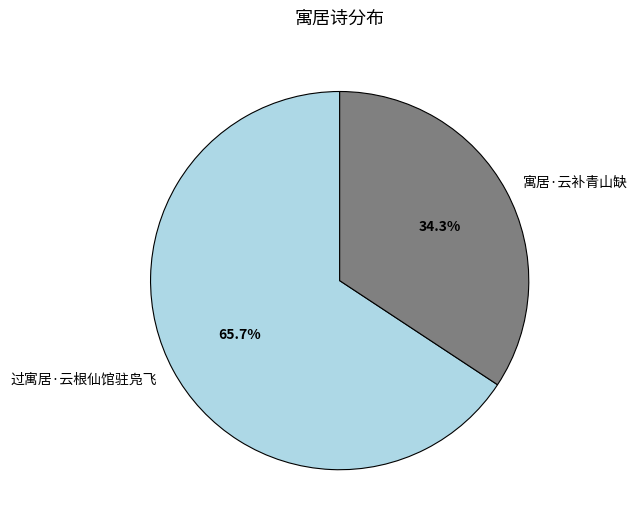

To the nearest percent, what is the combined percentage of 寓居·云补青山缺 and 过寓居·云根仙馆驻凫飞?

100%